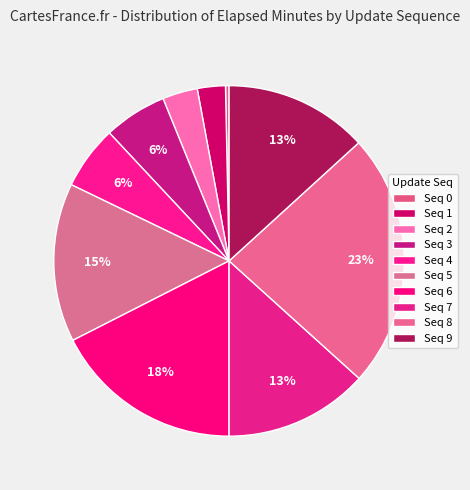

How many segments does this pie chart have?

10